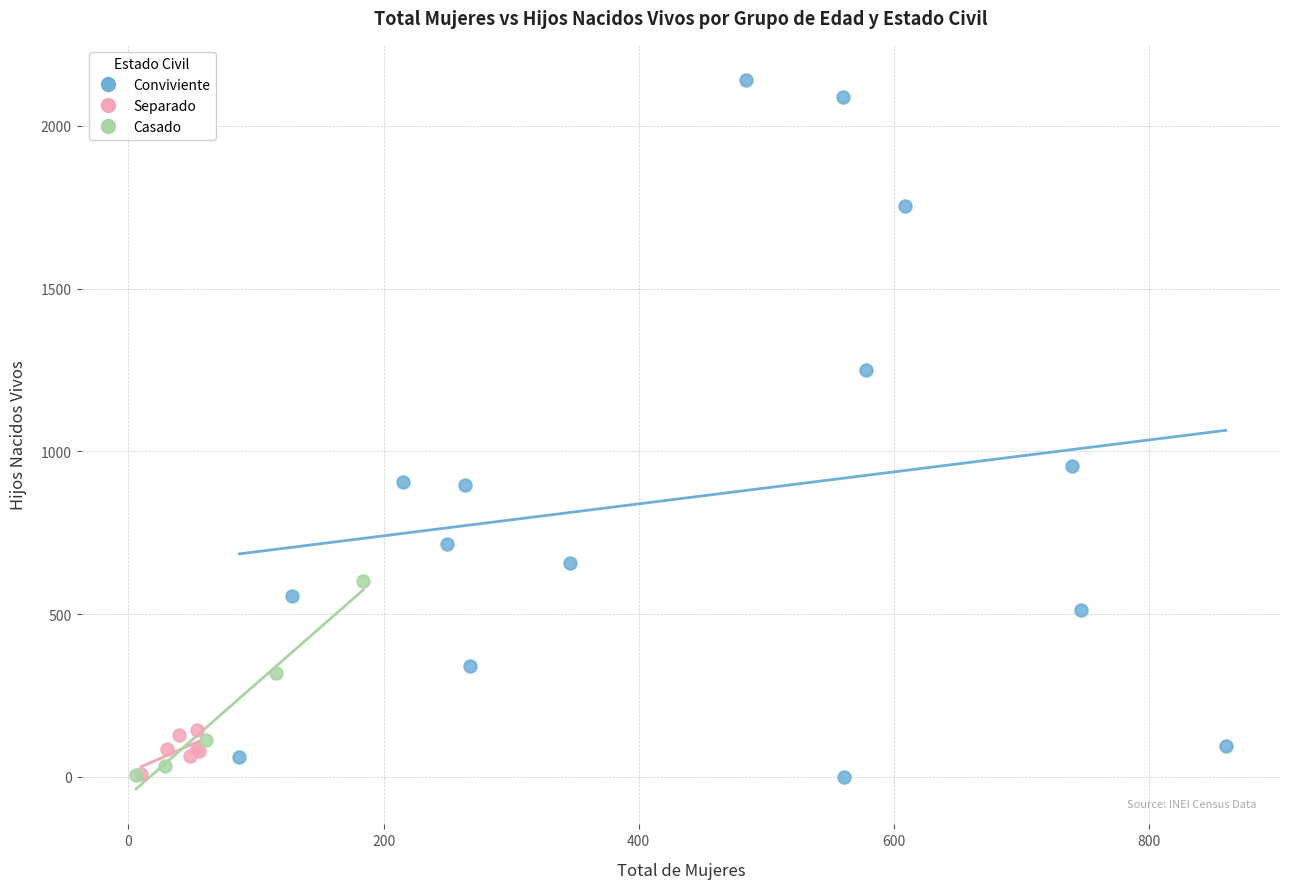

Which series contains the highest Y value?

Conviviente